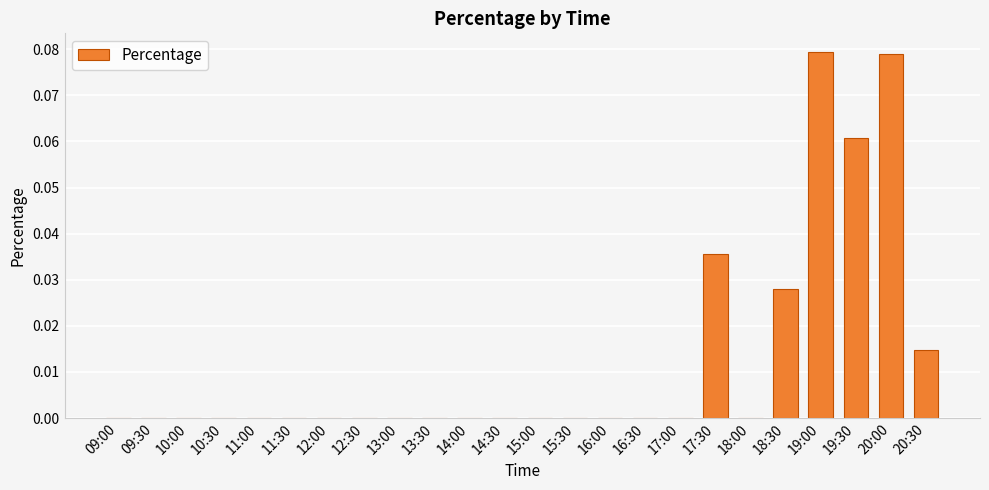

The chart shows a value of 0.0 at 16:30. True or false?

True